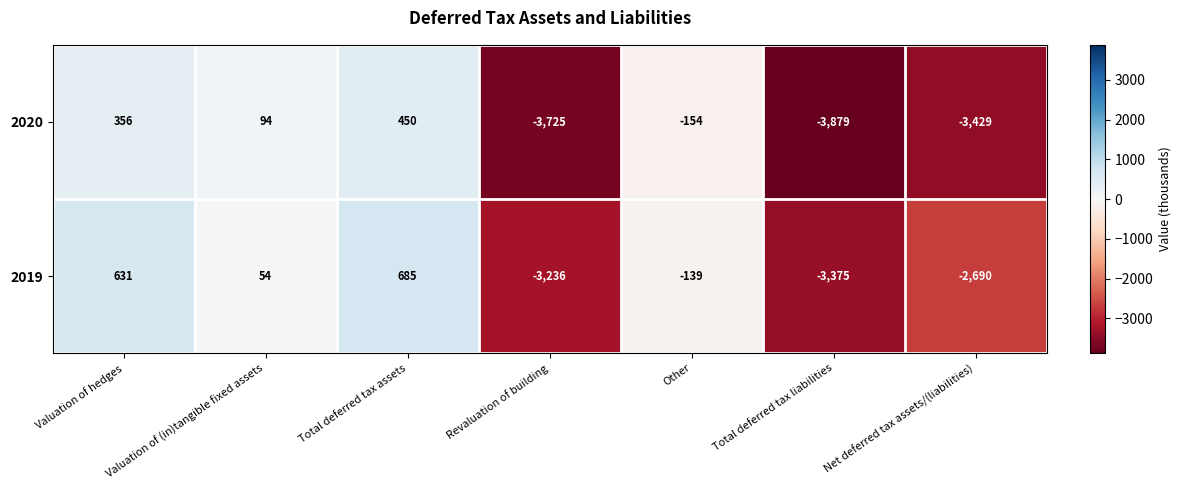

Which series has the widest spread of values?

2020